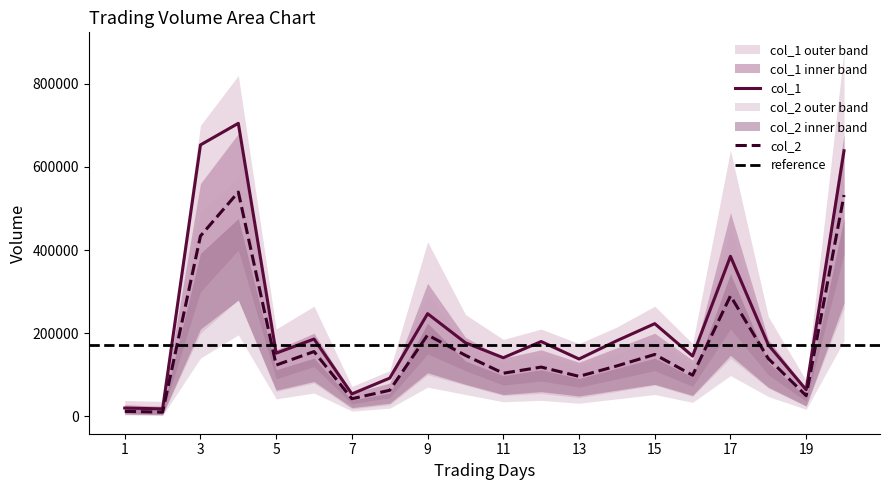

True or false: col_1 and col_2 intersect in this chart.

False